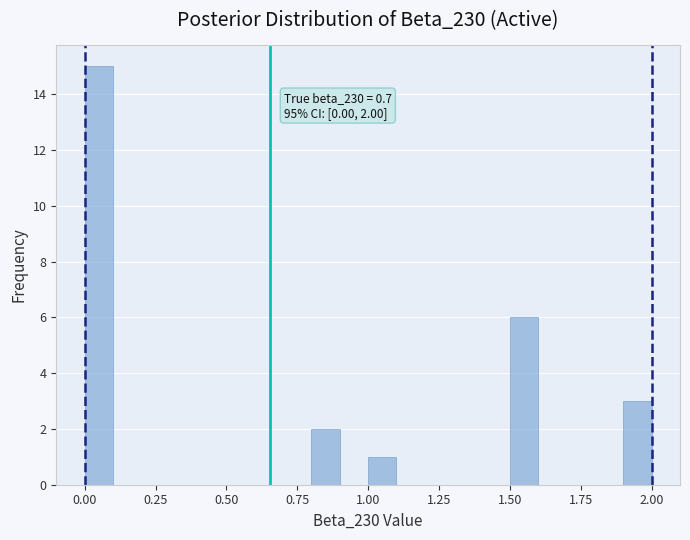

Read against the x-axis, roughly where is the centre of the tallest bar?

0.05